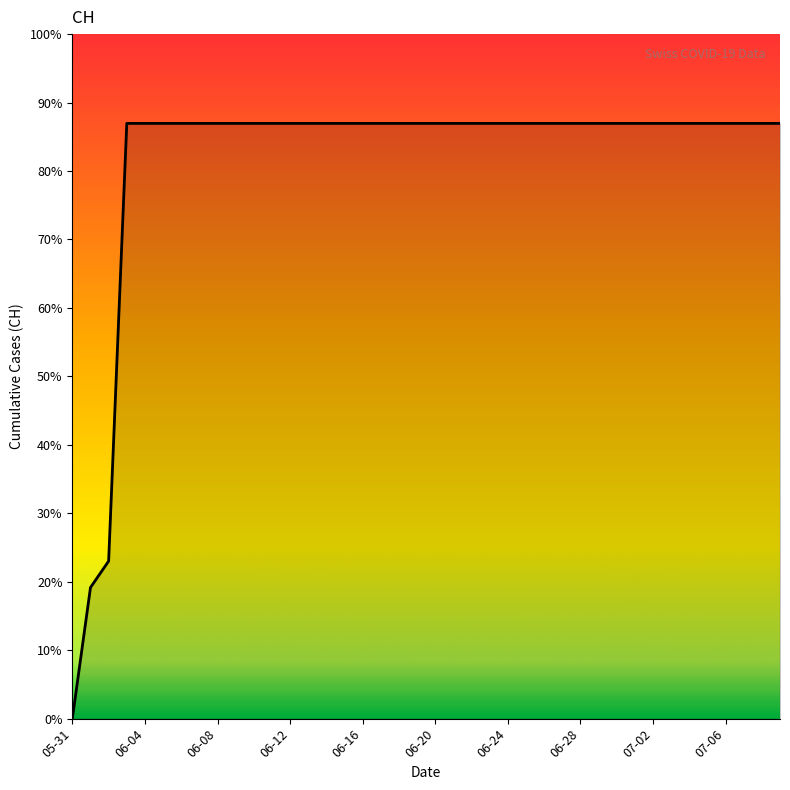

Is this an area chart (filled region under the line)?

Yes